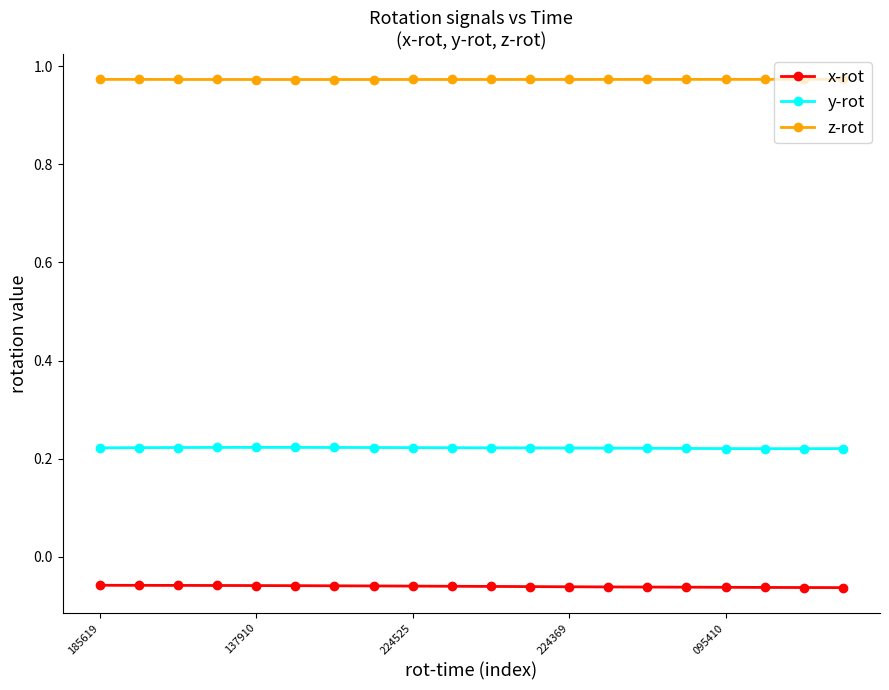

True or false: z-rot has more than 0 points higher than both neighbors.

True